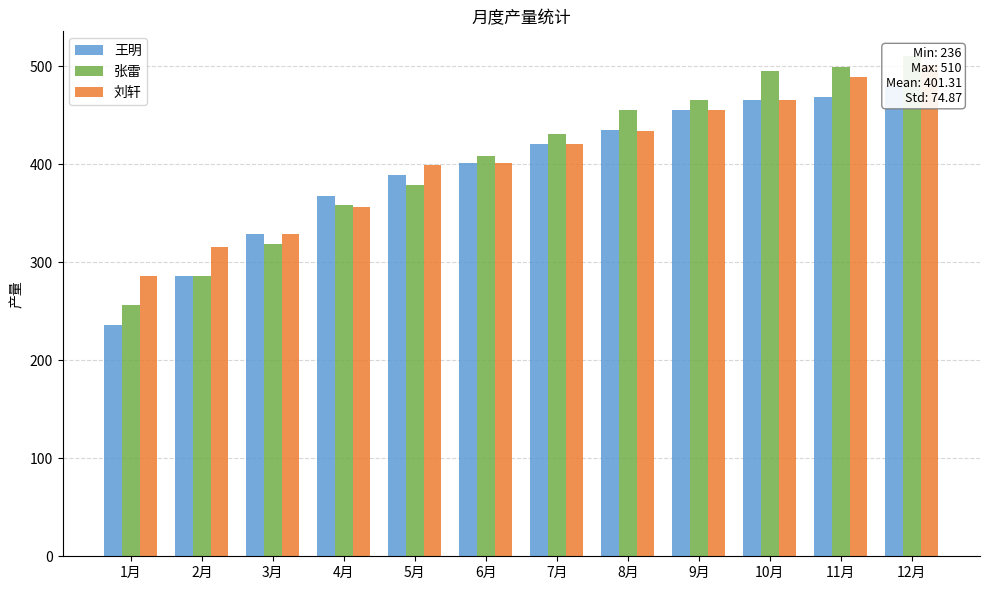

At how many categories does at least one series exceed 499?

1